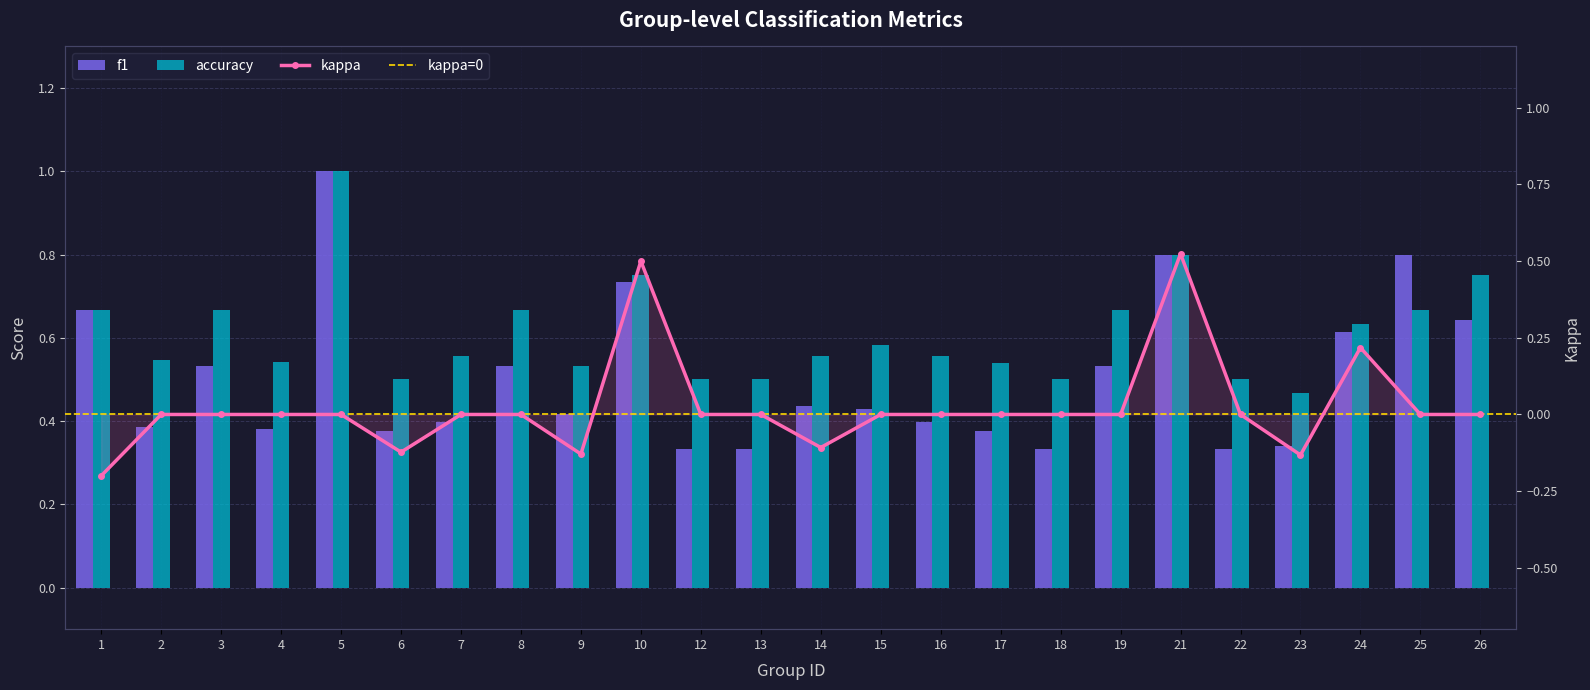

True or false: accuracy has a value of 0.5 at 4.

True